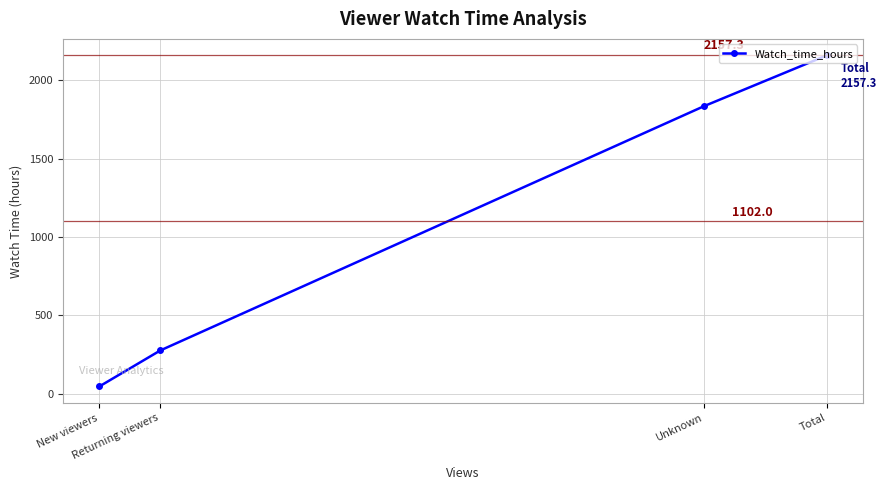

What is the ratio of the value at Returning viewers to the value at Total?

0.1